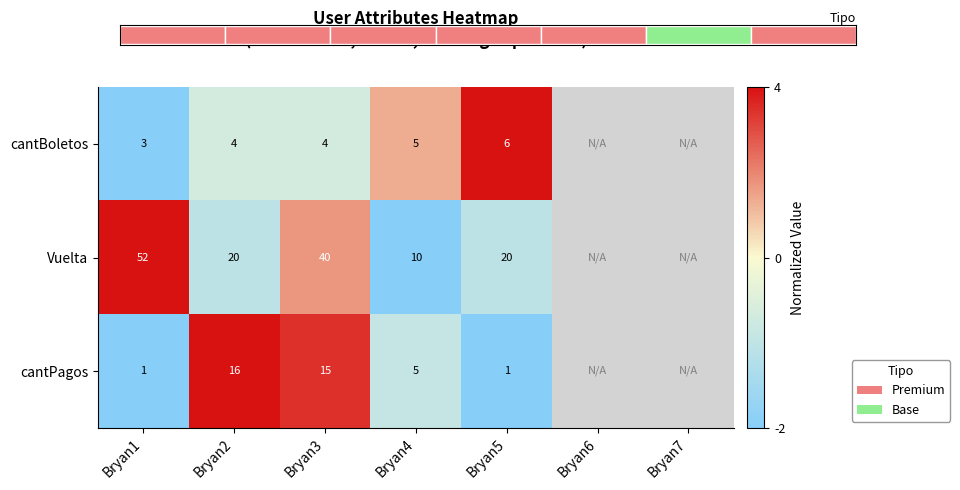

The cantBoletos series shows 1 at Bryan2. True or false?

False